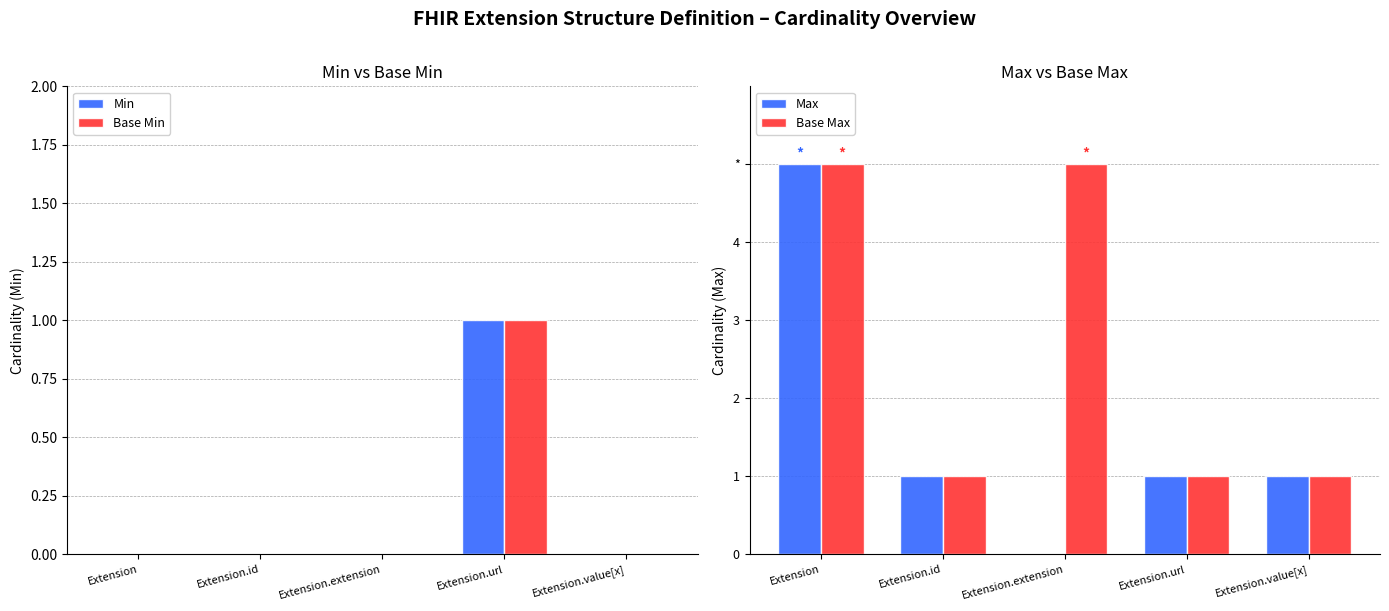

Rank the series at Extension.id from lowest to highest value.

Min, Base Min, Max, Base Max